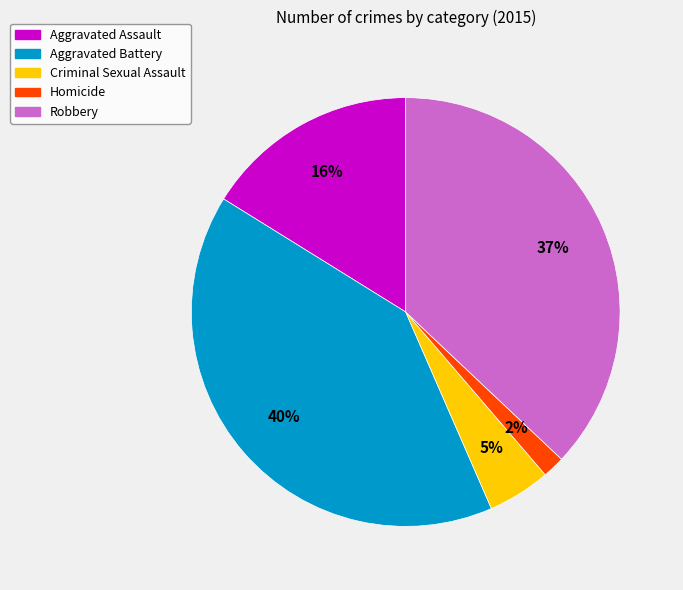

Which category has the smallest portion of the pie?

Homicide